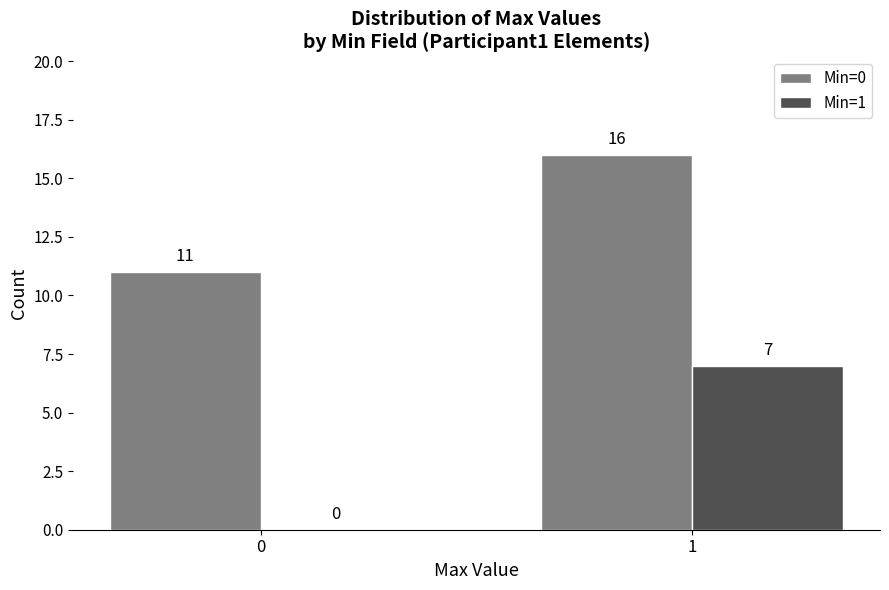

Which series has the largest total across all categories?

Min=0